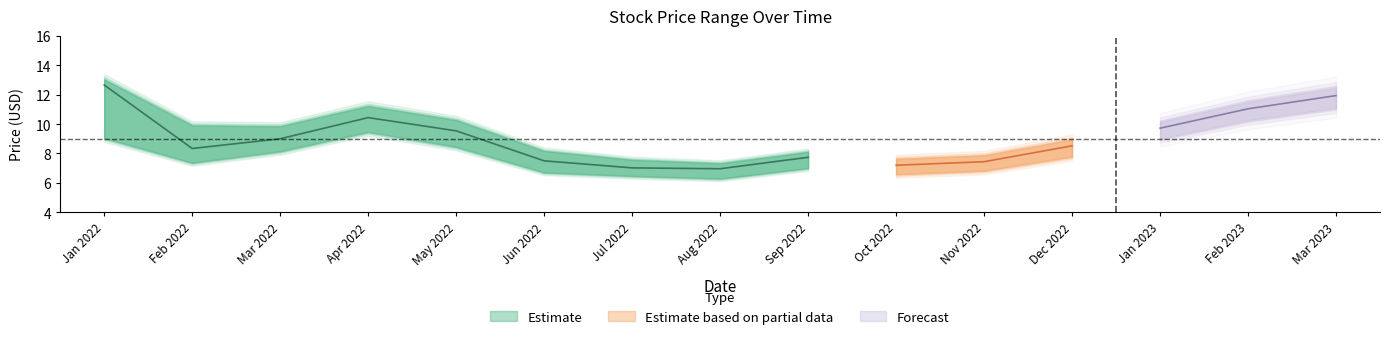

Is the value of Low at 9 greater than the value of High at 14?

No